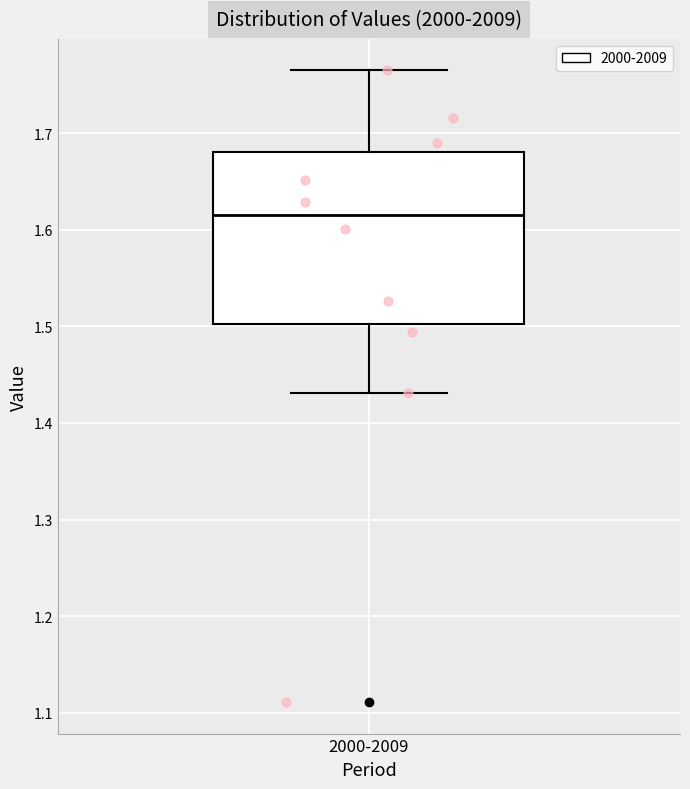

Read this box plot against the y-axis: the position of the median line, the range covered by the box, and the ends of both whiskers. The values are not printed on the chart, so give them approximately, as read against the axis.

median 1.61, box 1.50 to 1.68, whiskers 1.43 to 1.76